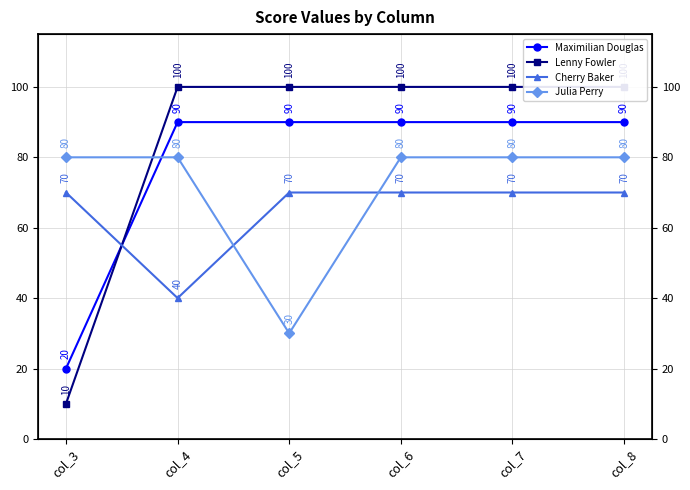

How many data points in Lenny Fowler are less than 100?

1